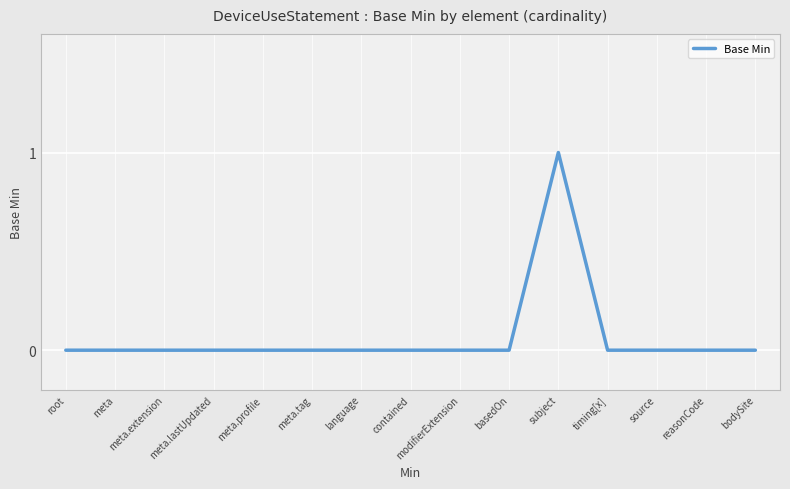

What is the change in value from meta.extension to subject?

+1